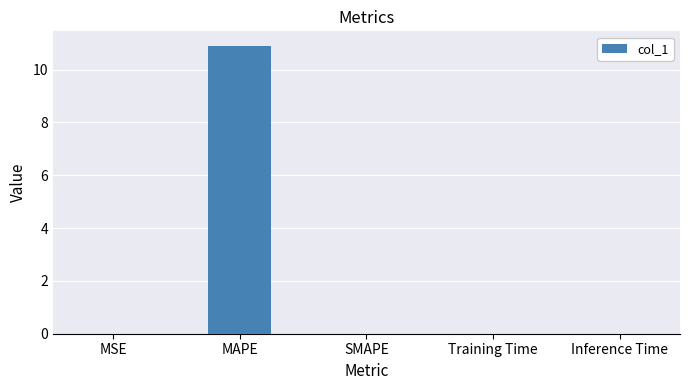

What is the average value?

2.2